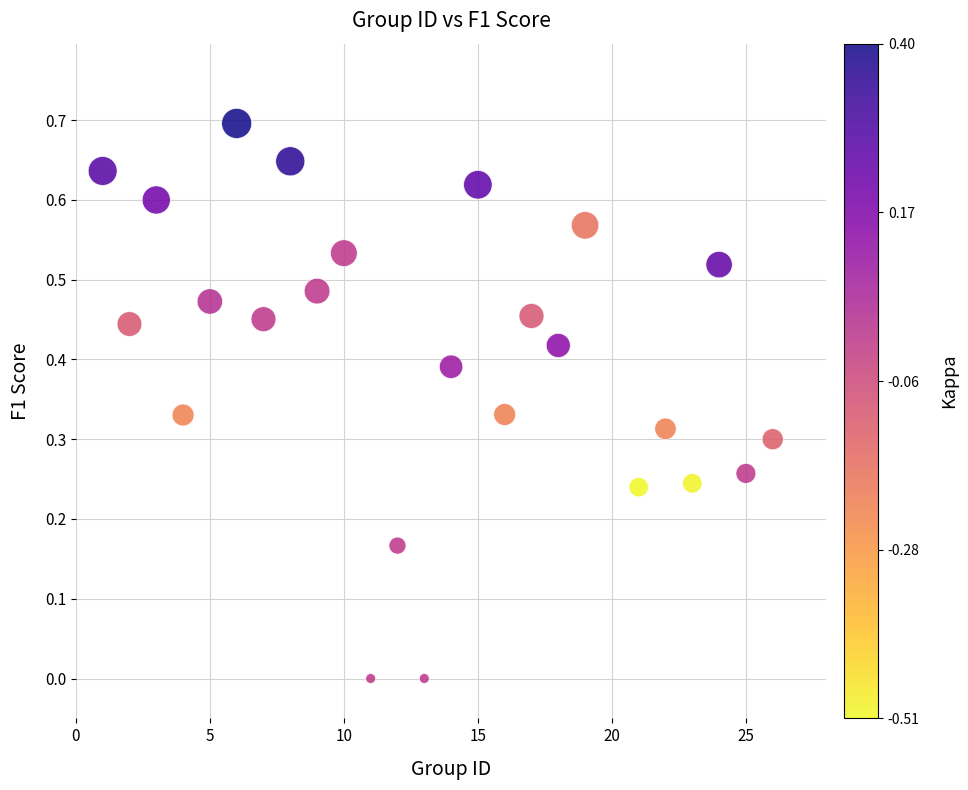

What is the range of X values (max minus min)?

25.0